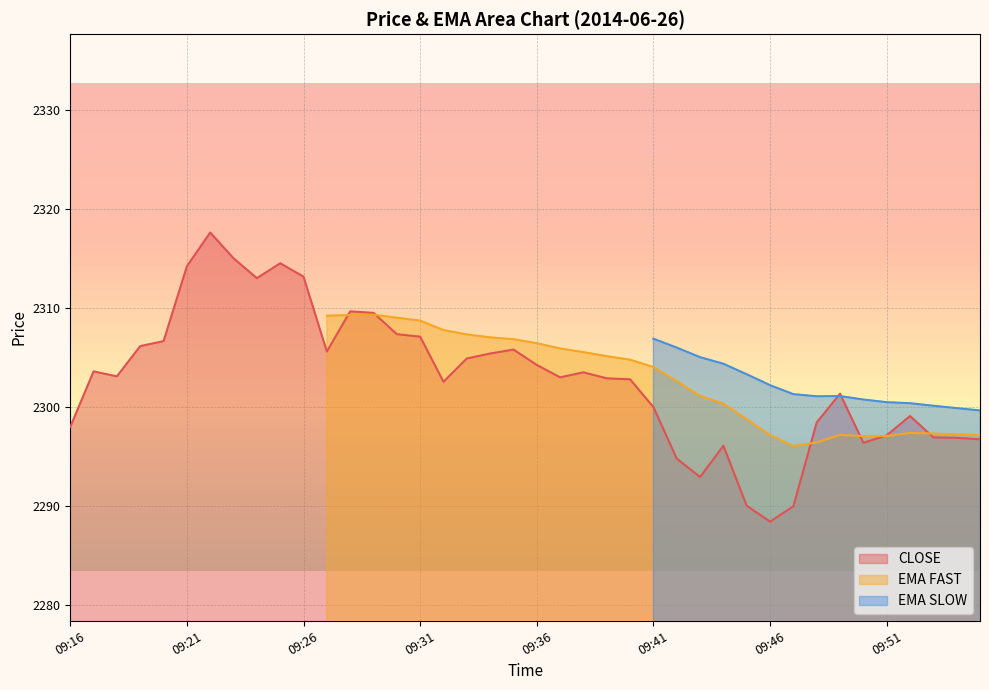

True or false: EMA SLOW and CLOSE intersect in this chart.

True